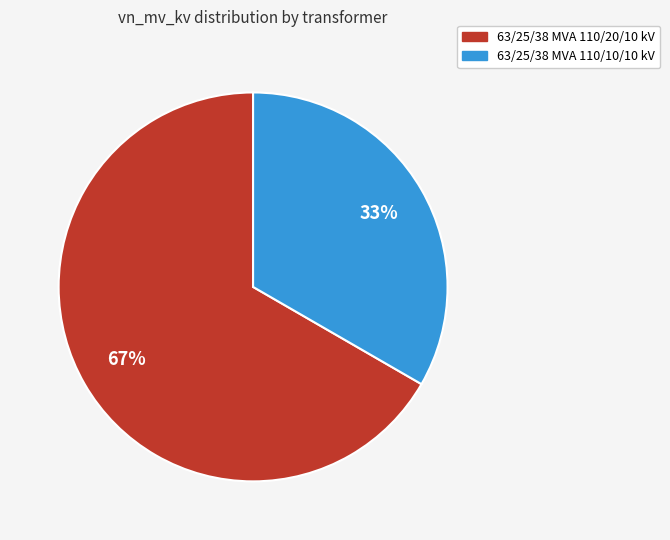

What percentage is the 63/25/38 MVA 110/10/10 kV slice, to the nearest percent?

33%